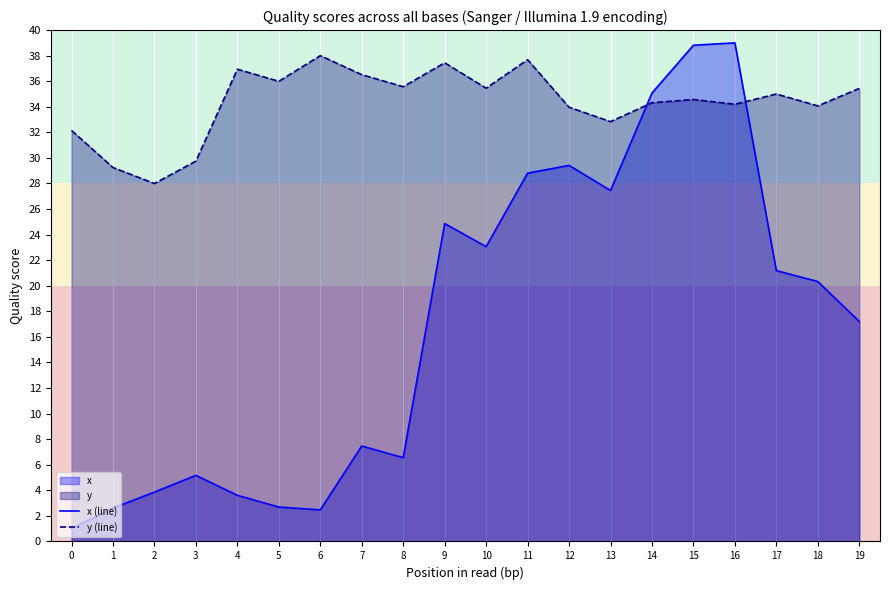

How many values in the x (line) series exceed 20?

10